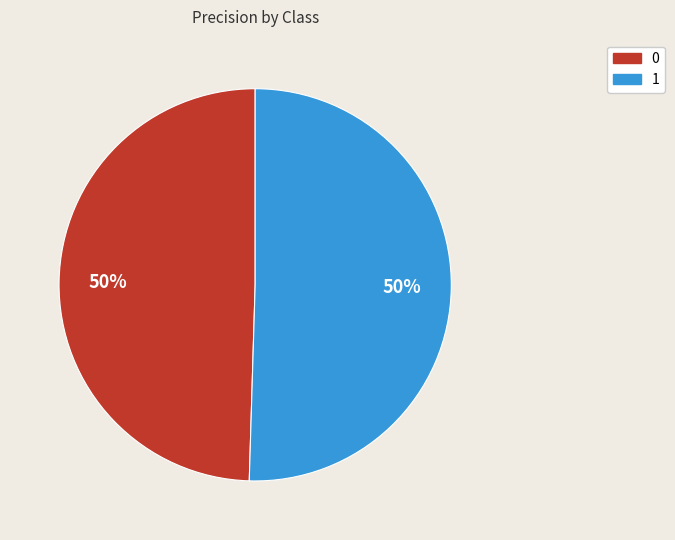

Is it true that 0 is 64% of the pie?

False